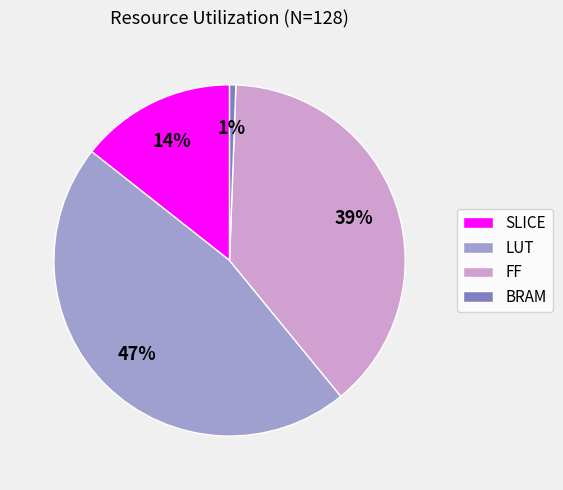

What percentage is the SLICE slice, to the nearest percent?

14%